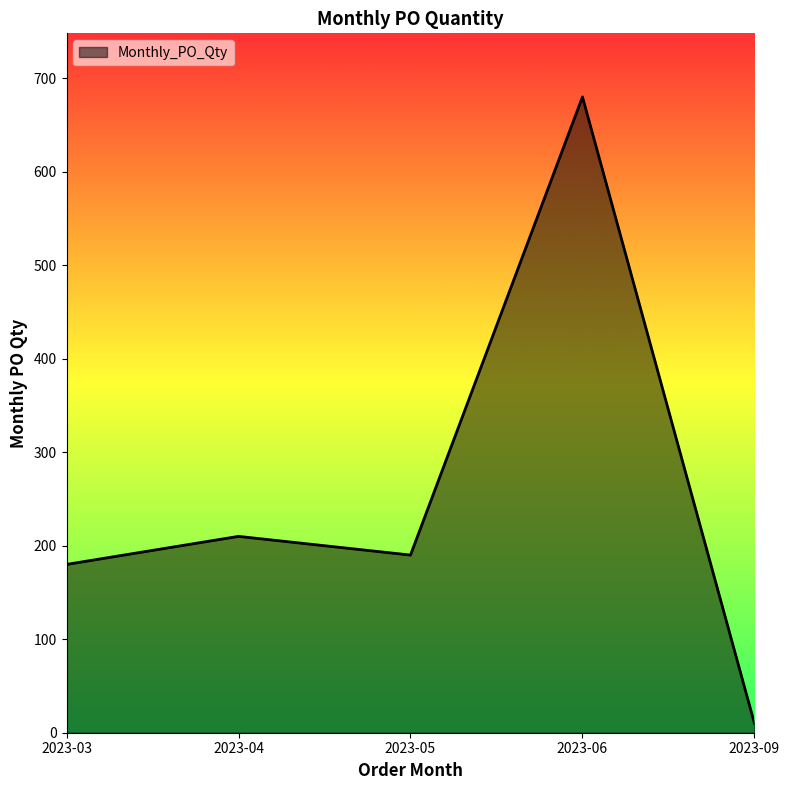

What is the difference between the values at 2023-04 and 2023-09?

200